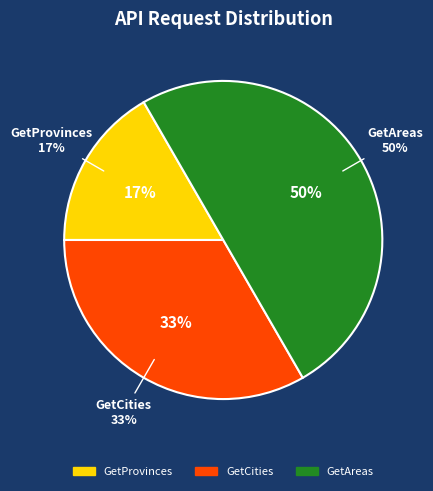

Does GetAreas account for over 50% of the chart?

No